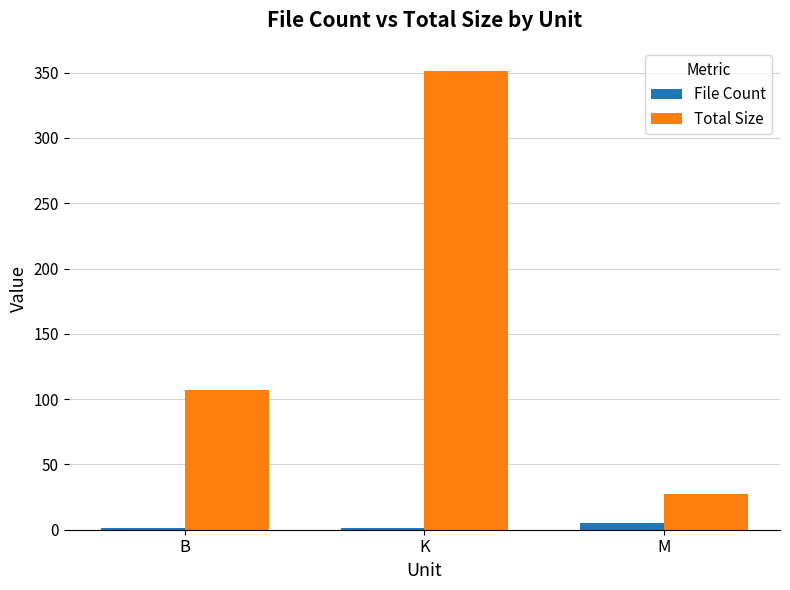

Which category has the highest value in the File Count series?

M